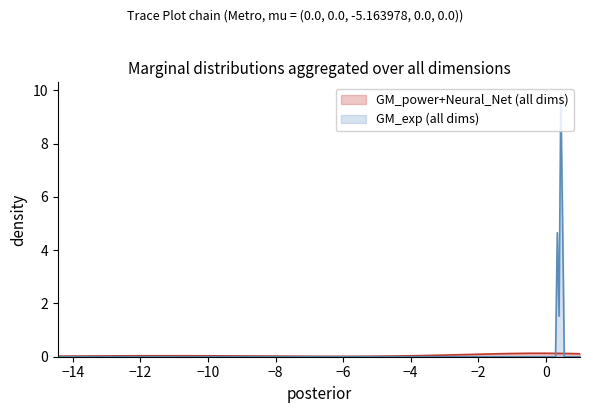

Which series has the widest spread of values?

GM_exp (all dims)